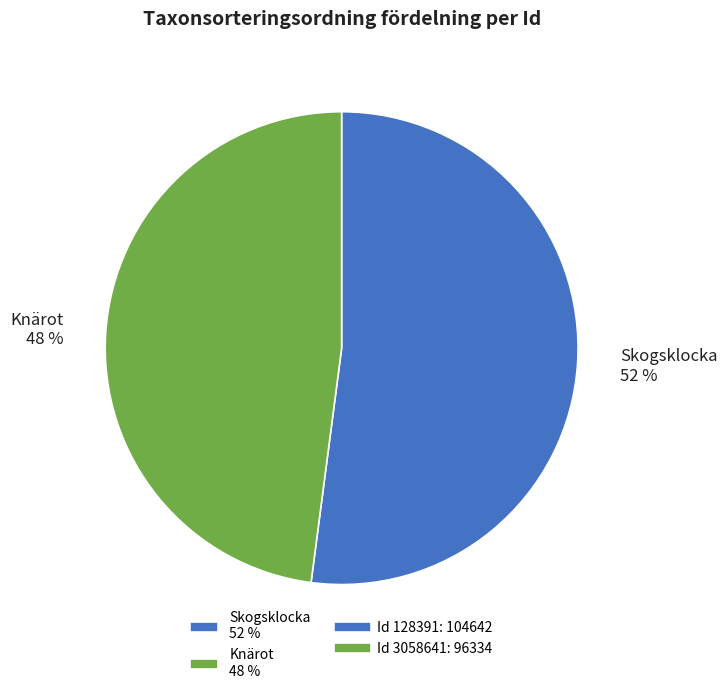

The Skogsklocka 52 % slice represents 52% of the pie. True or false?

True